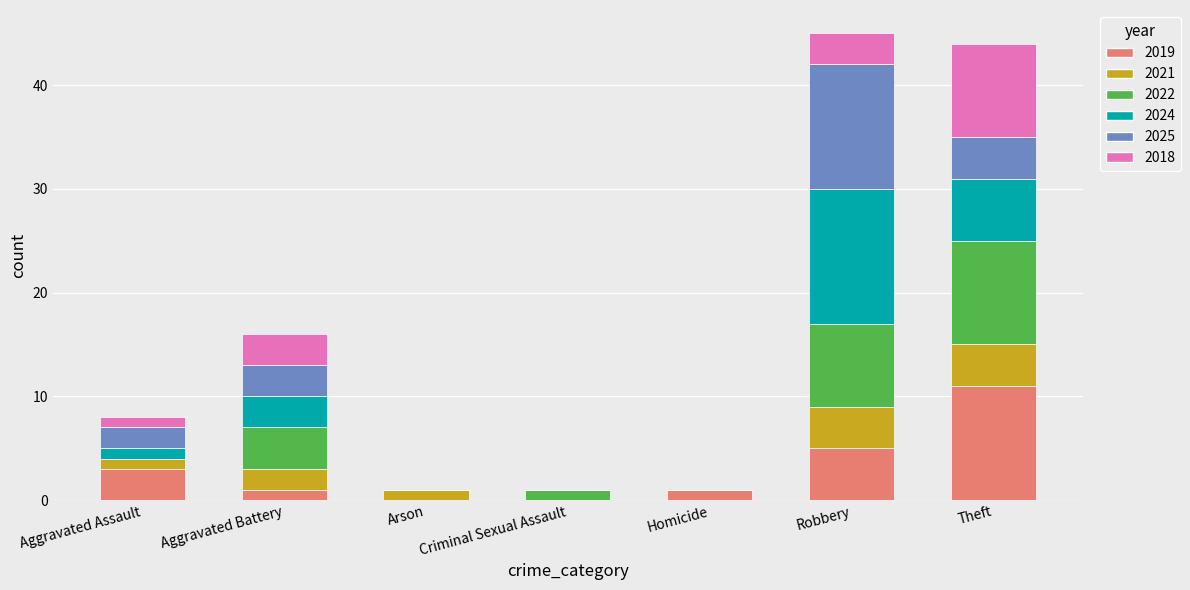

At which label does 2019 reach its peak?

Theft